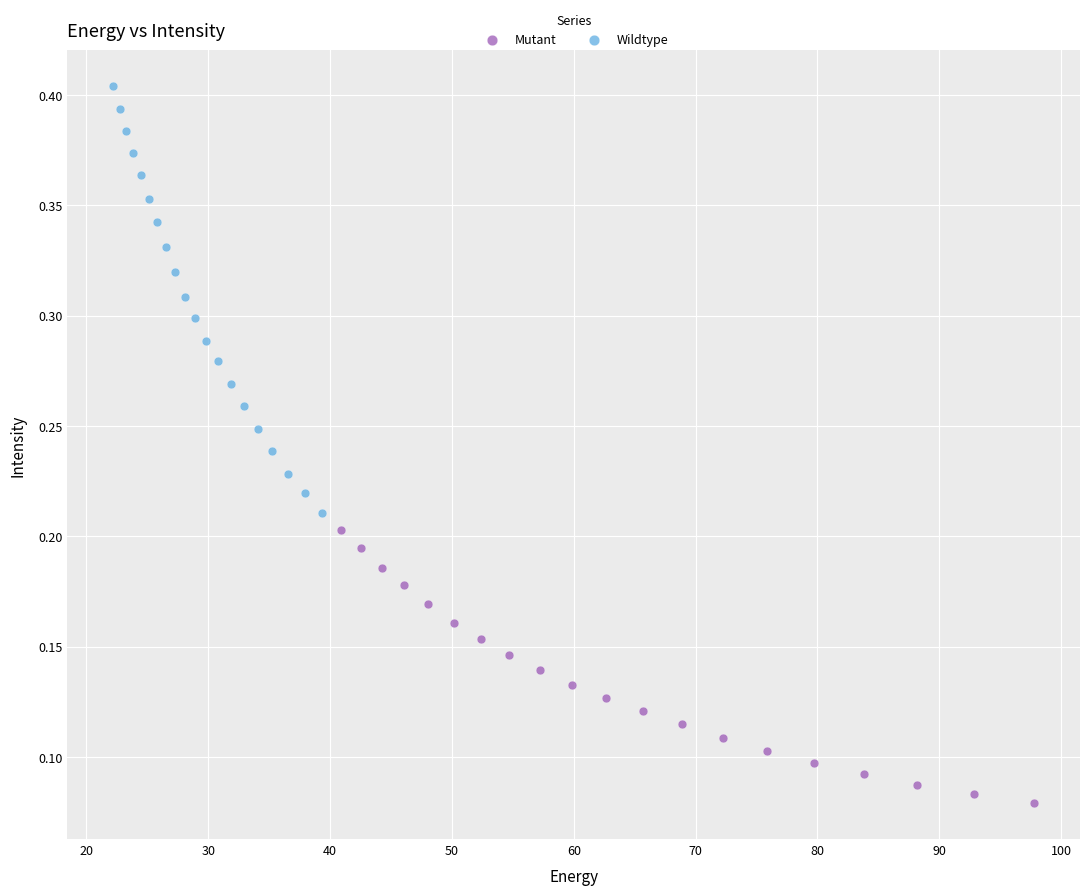

Which series has the largest Y range (max minus min)?

Wildtype